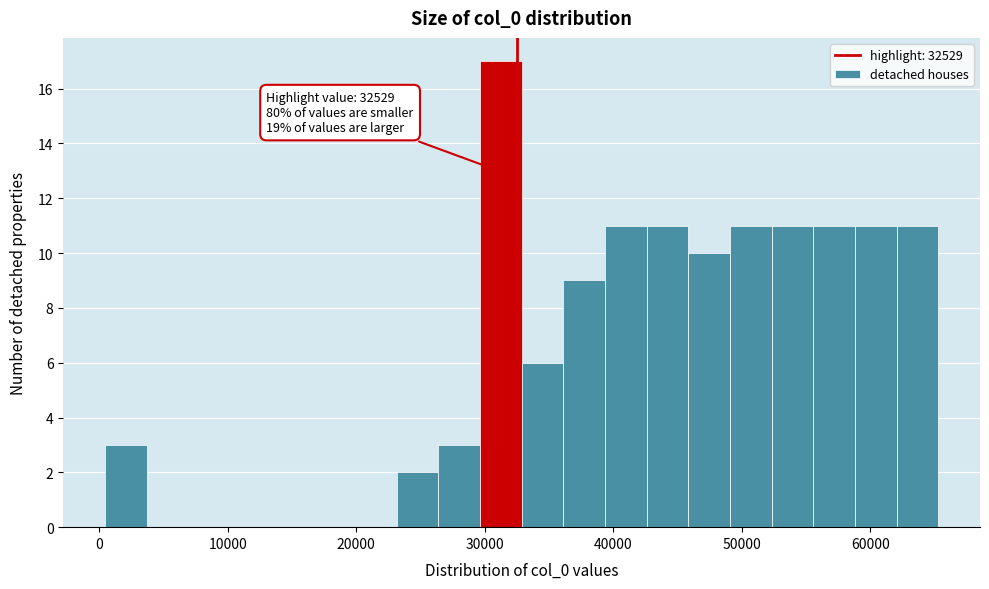

Read against the x-axis, roughly where is the centre of the tallest bar?

31000